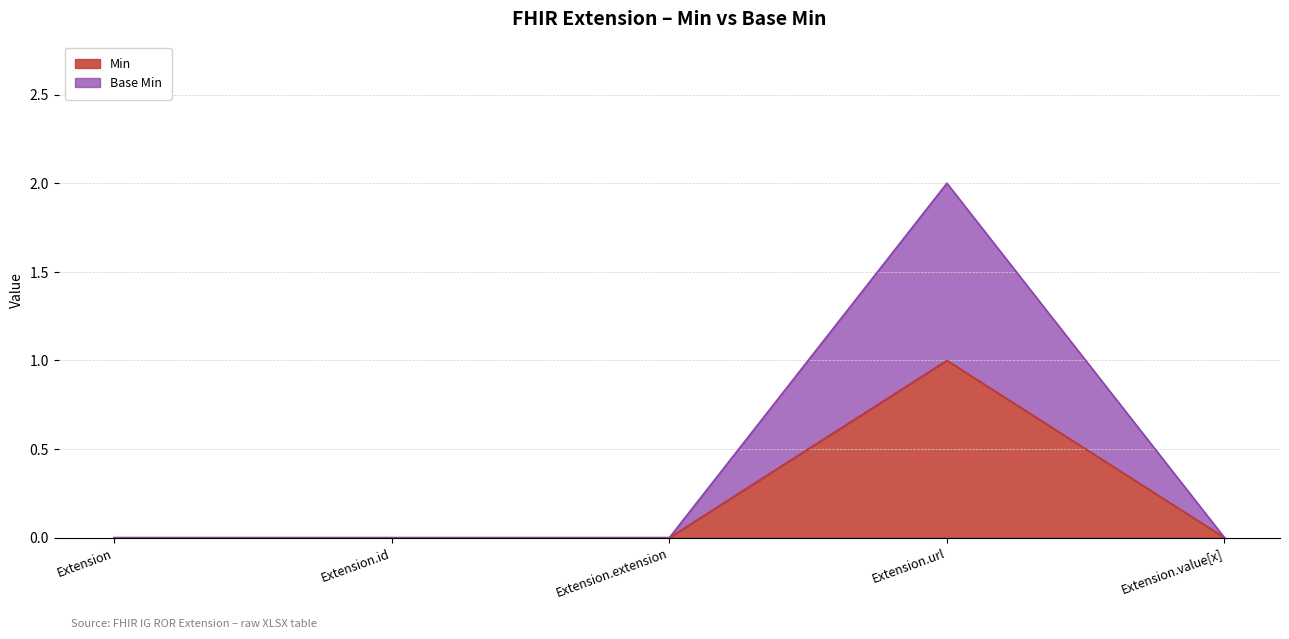

True or false: Base Min and Min intersect in this chart.

False